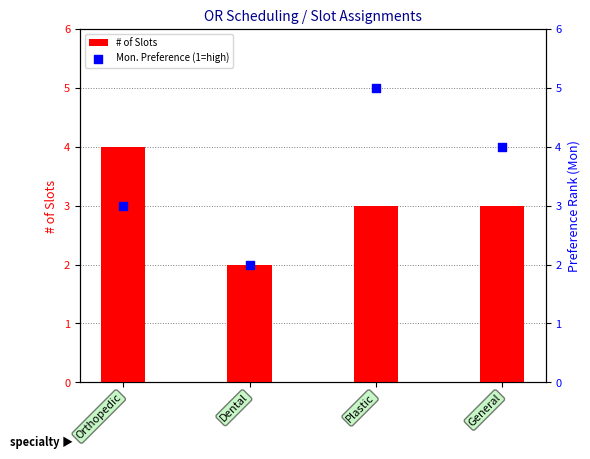

Which series reaches the maximum Y coordinate?

Mon. Preference (1=high)